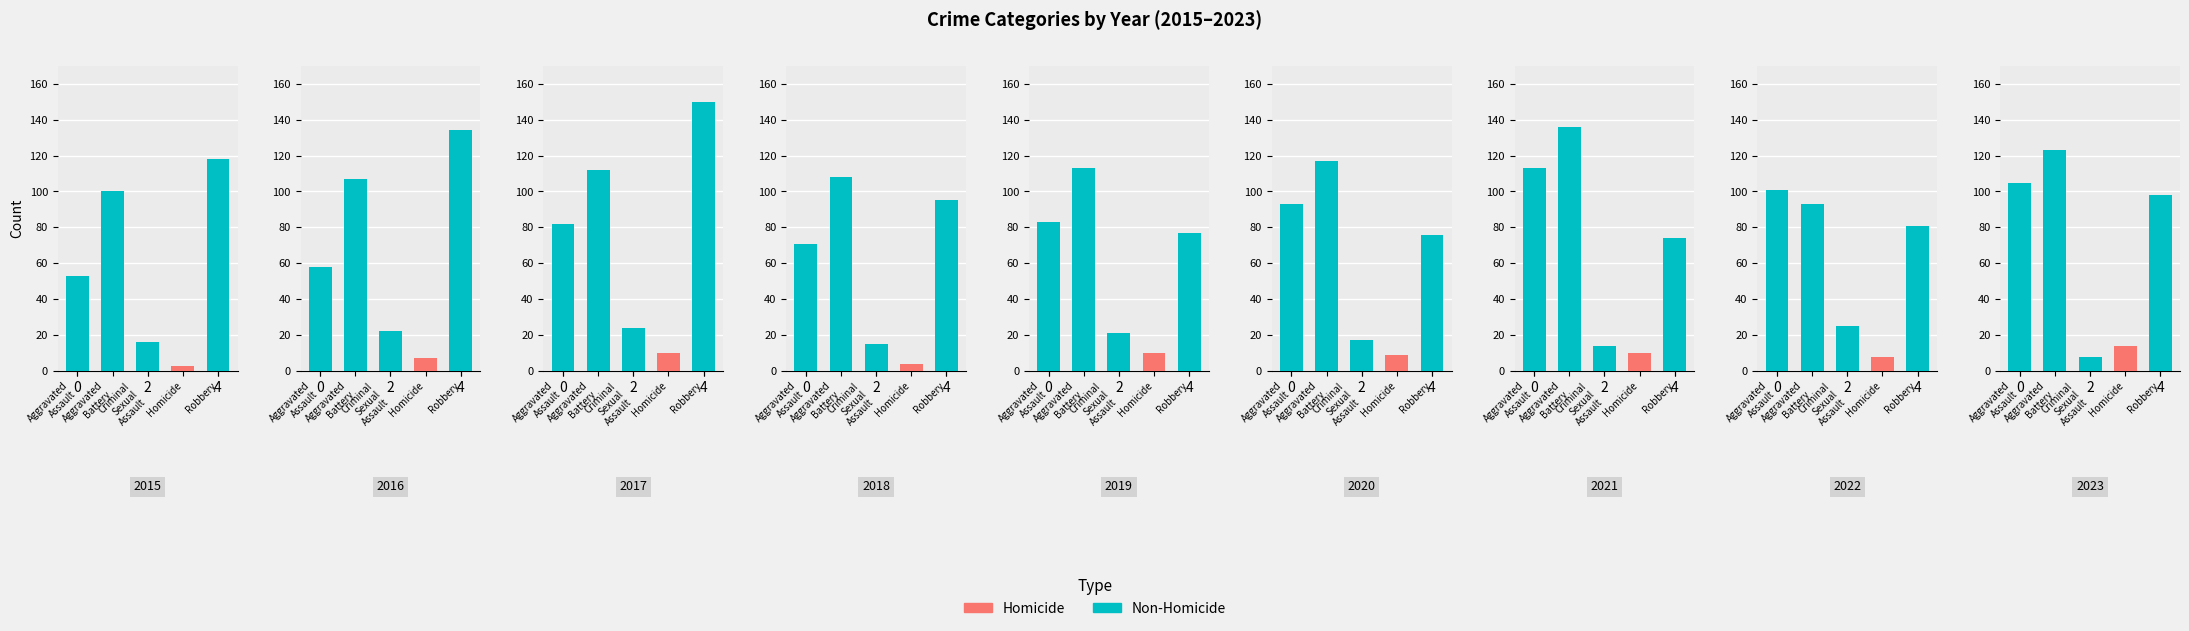

Where does the Criminal Sexual Assault series first go above 17?

1